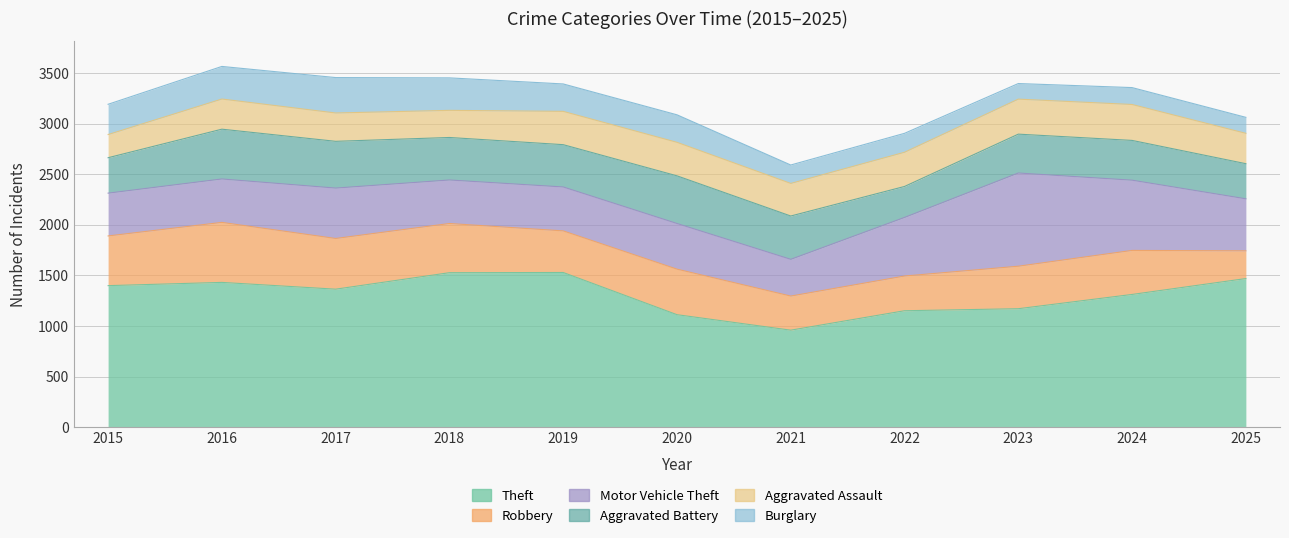

What value does the Motor Vehicle Theft series have at 2017, to the nearest 100?

500